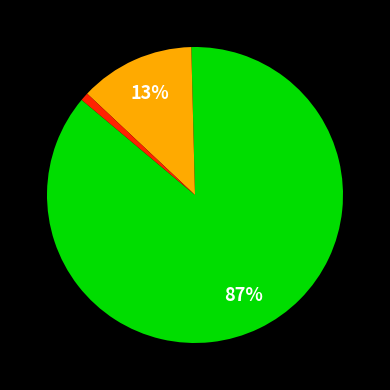

To the nearest percent, what is the average slice percentage?

33%